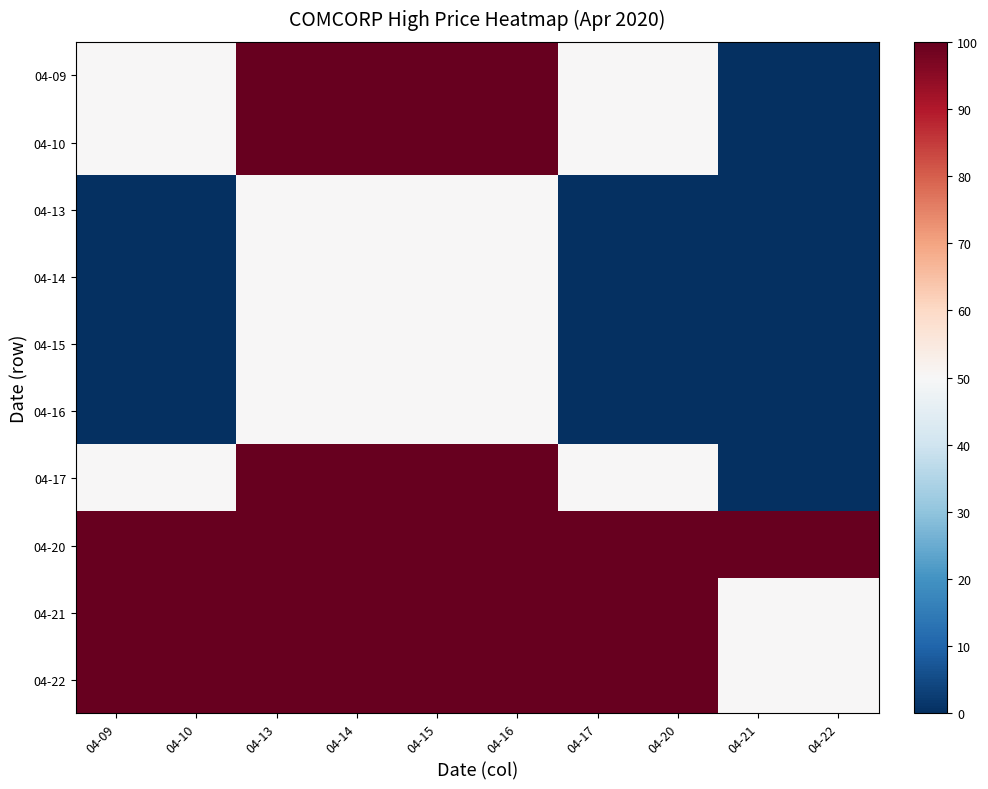

Rank the series by their maximum value, from highest to lowest.

04-09, 04-10, 04-17, 04-20, 04-21, 04-22, 04-13, 04-14, 04-15, 04-16